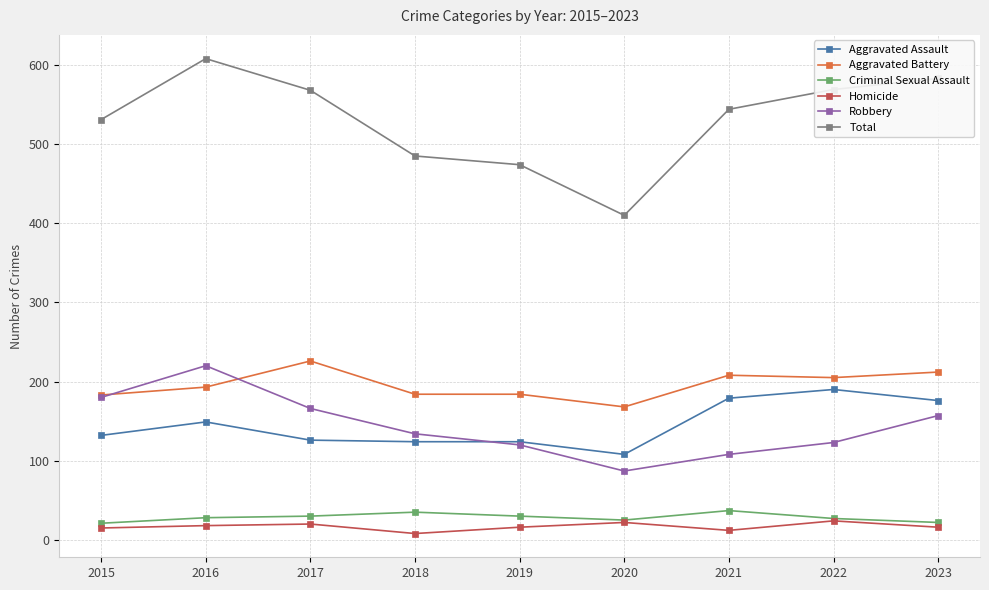

Where is the first local maximum for Total?

2016